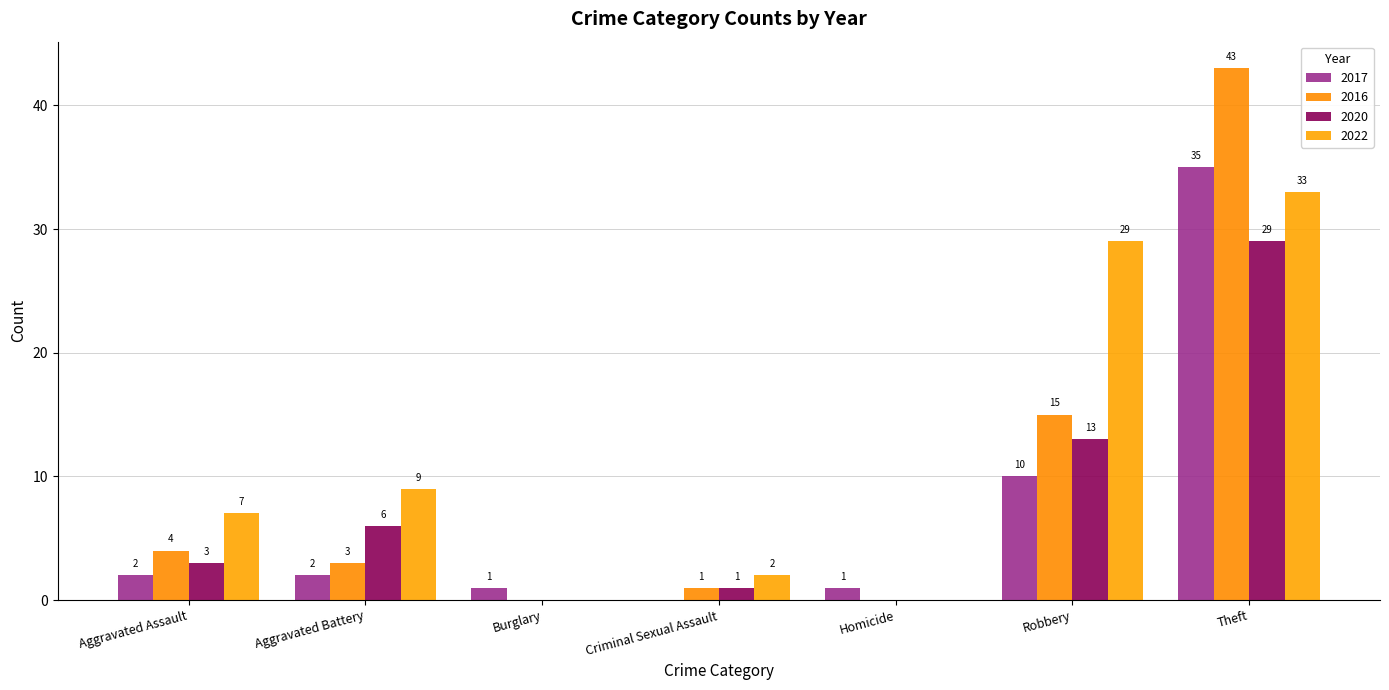

Are the bars grouped side by side (vs. stacked)?

Yes